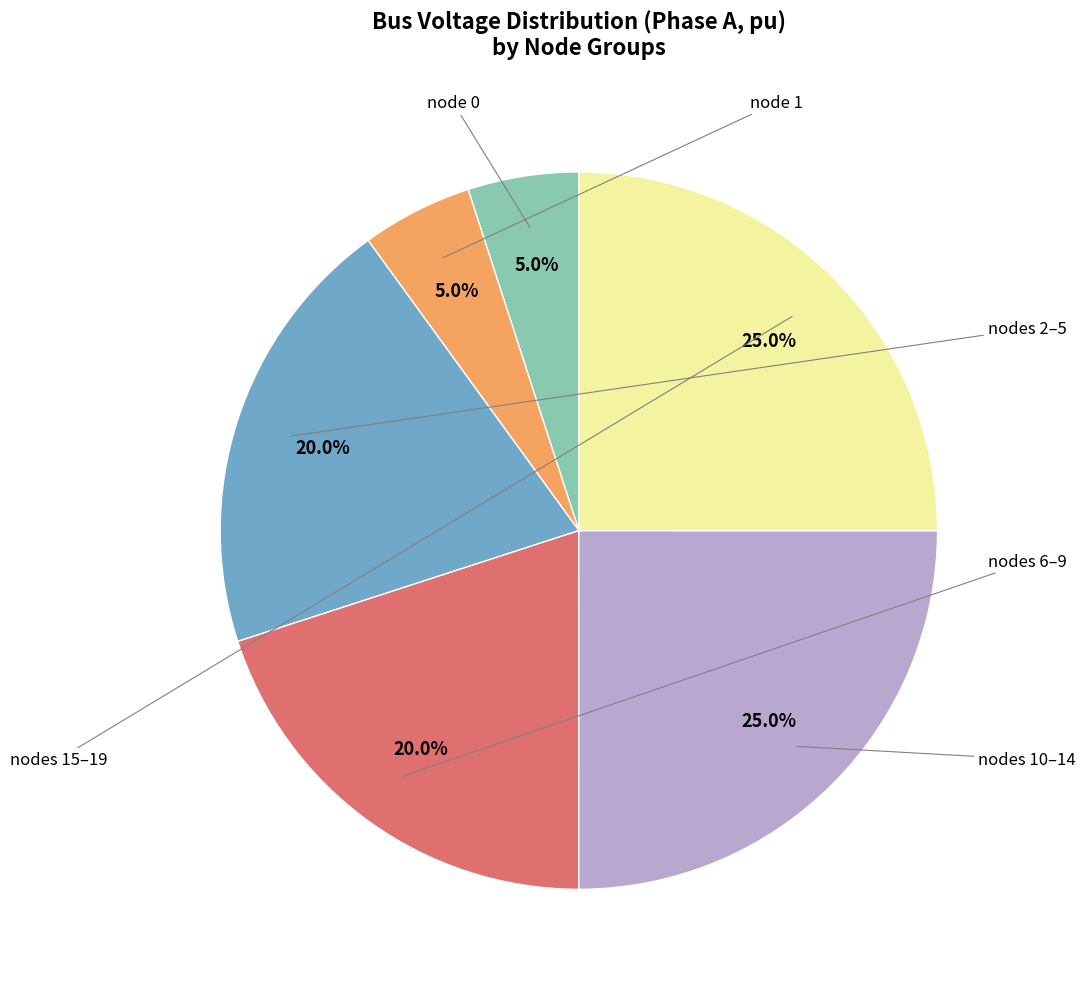

Is there a majority slice in this chart?

No